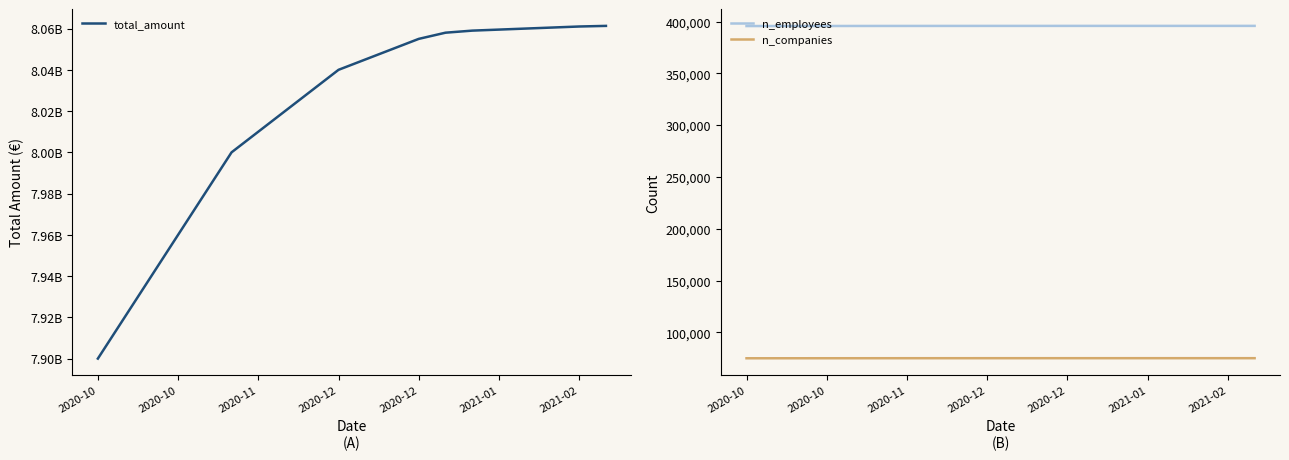

How many values in the n_companies series are below 75128?

10